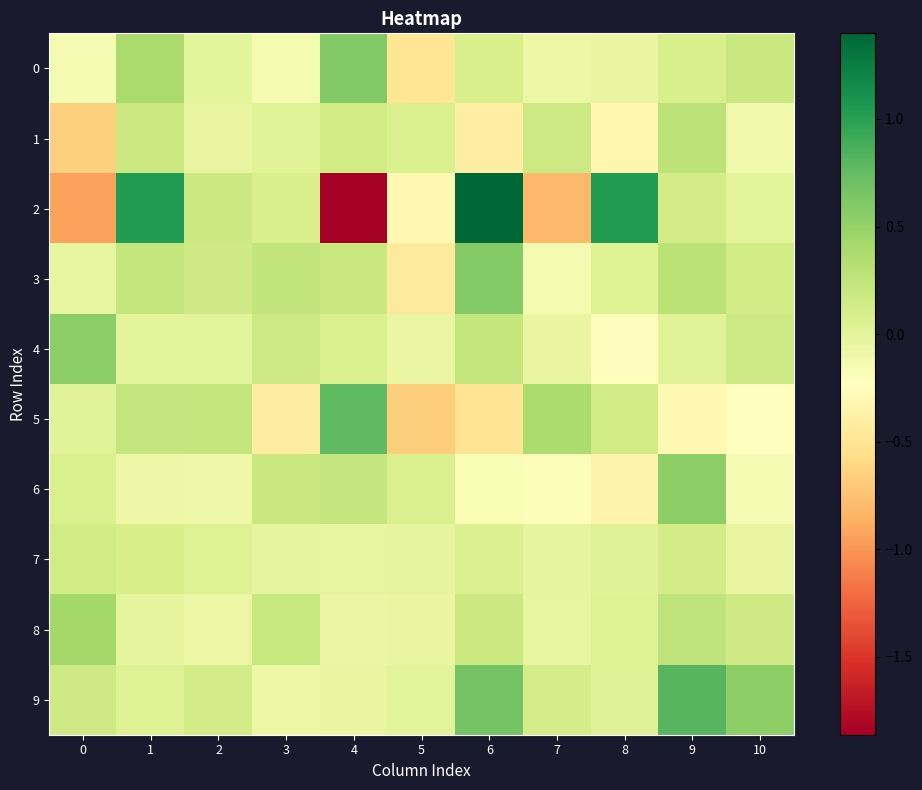

Is the value of row_2 at 6 greater than the value of row_7 at 5?

Yes